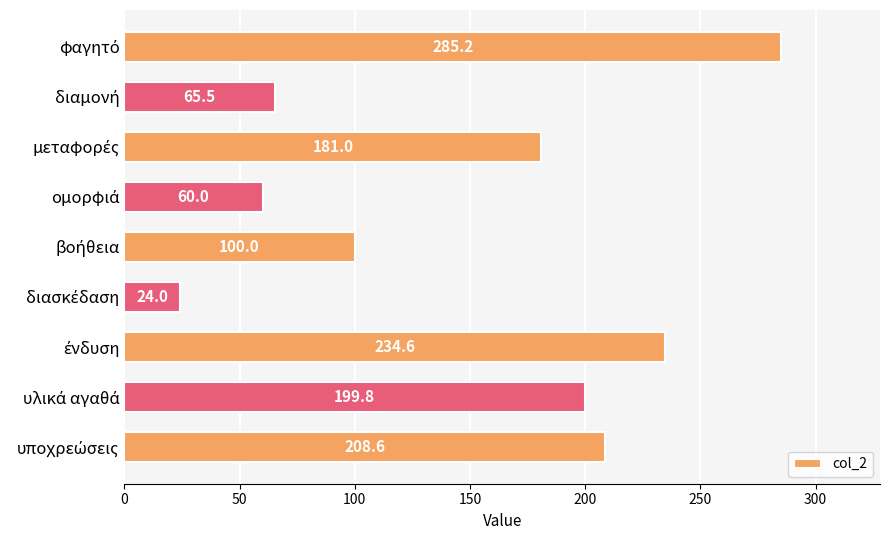

What is the difference between the maximum and minimum values?

261.2